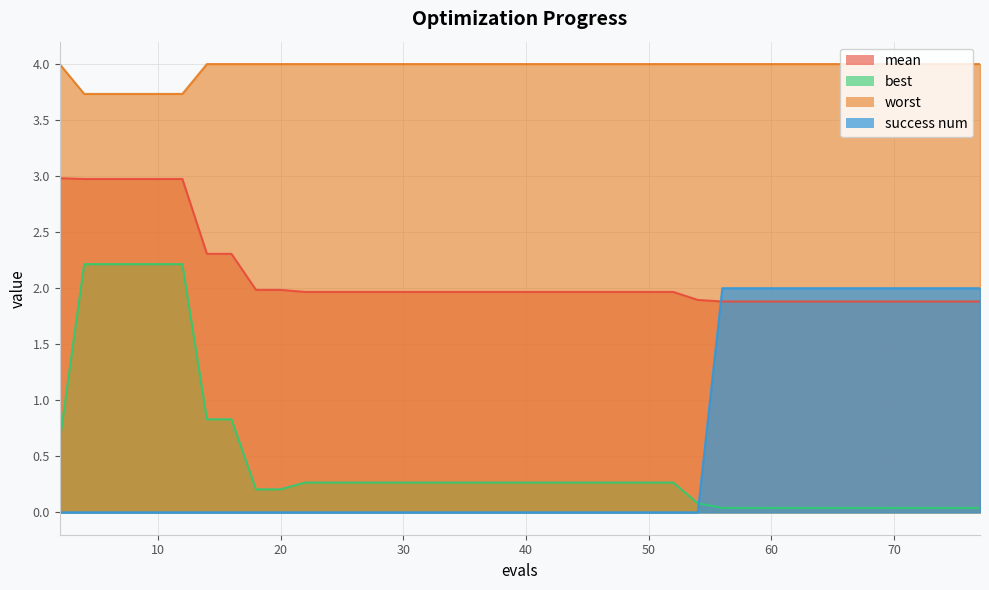

Reading left to right, list all the values displayed in this chart.

mean: 2=3.0	4=3.0	6=3.0	8=3.0	10=3.0	12=3.0	14=2.3	16=2.3	18=2.0	20=2.0	22=2.0	24=2.0	26=2.0	28=2.0	30=2.0	32=2.0	34=2.0	36=2.0	38=2.0	40=2.0	42=2.0	44=2.0	46=2.0	48=2.0	50=2.0	52=2.0	54=1.9	56=1.9	58=1.9	60=1.9	62=1.9	64=1.9	65=1.9	67=1.9	69=1.9	71=1.9	72=1.9	74=1.9	76=1.9	77=1.9
best: 2=0.6	4=2.2	6=2.2	8=2.2	10=2.2	12=2.2	14=0.8	16=0.8	18=0.2	20=0.2	22=0.3	24=0.3	26=0.3	28=0.3	30=0.3	32=0.3	34=0.3	36=0.3	38=0.3	40=0.3	42=0.3	44=0.3	46=0.3	48=0.3	50=0.3	52=0.3	54=0.1	56=0.0	58=0.0	60=0.0	62=0.0	64=0.0	65=0.0	67=0.0	69=0.0	71=0.0	72=0.0	74=0.0	76=0.0	77=0.0
worst: 2=4.0	4=3.7	6=3.7	8=3.7	10=3.7	12=3.7	14=4.0	16=4.0	18=4.0	20=4.0	22=4.0	24=4.0	26=4.0	28=4.0	30=4.0	32=4.0	34=4.0	36=4.0	38=4.0	40=4.0	42=4.0	44=4.0	46=4.0	48=4.0	50=4.0	52=4.0	54=4.0	56=4.0	58=4.0	60=4.0	62=4.0	64=4.0	65=4.0	67=4.0	69=4.0	71=4.0	72=4.0	74=4.0	76=4.0	77=4.0
success num: 2=0.0	4=0.0	6=0.0	8=0.0	10=0.0	12=0.0	14=0.0	16=0.0	18=0.0	20=0.0	22=0.0	24=0.0	26=0.0	28=0.0	30=0.0	32=0.0	34=0.0	36=0.0	38=0.0	40=0.0	42=0.0	44=0.0	46=0.0	48=0.0	50=0.0	52=0.0	54=0.0	56=2.0	58=2.0	60=2.0	62=2.0	64=2.0	65=2.0	67=2.0	69=2.0	71=2.0	72=2.0	74=2.0	76=2.0	77=2.0